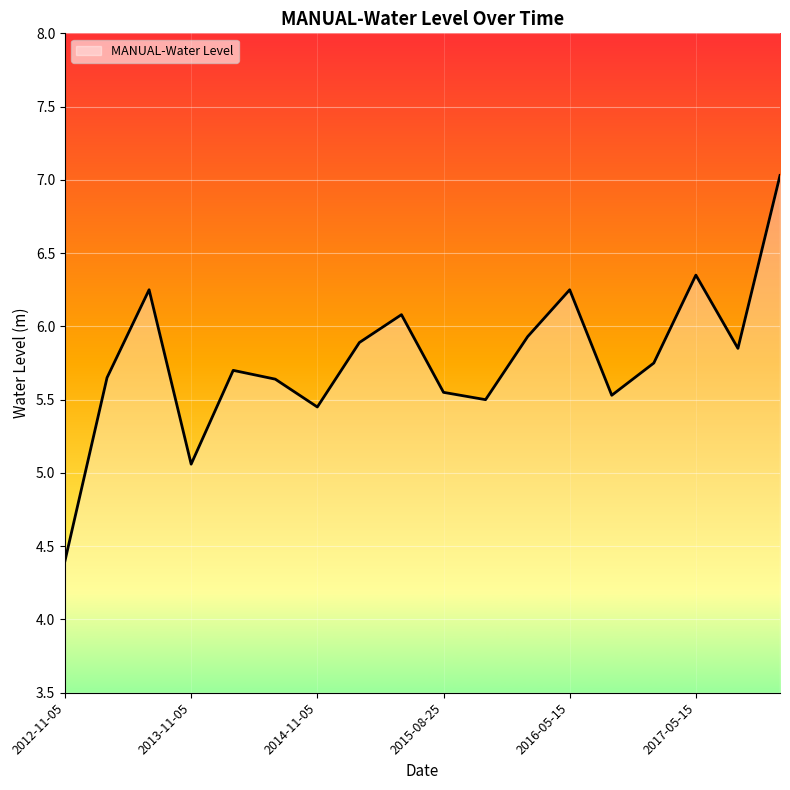

What is the greatest value displayed?

7.0